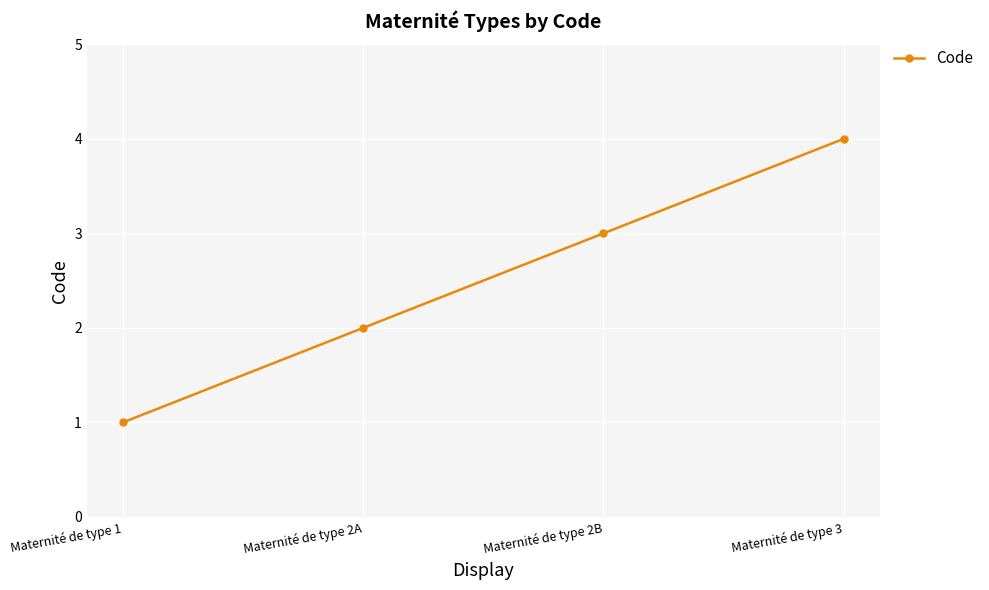

Reading right to left, what are all the values shown in this chart?

4	3	2	1